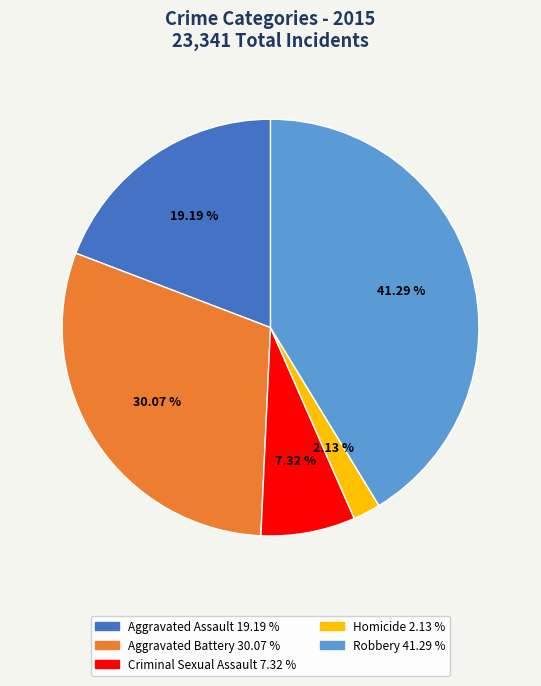

Is Criminal Sexual Assault the majority of the pie?

No